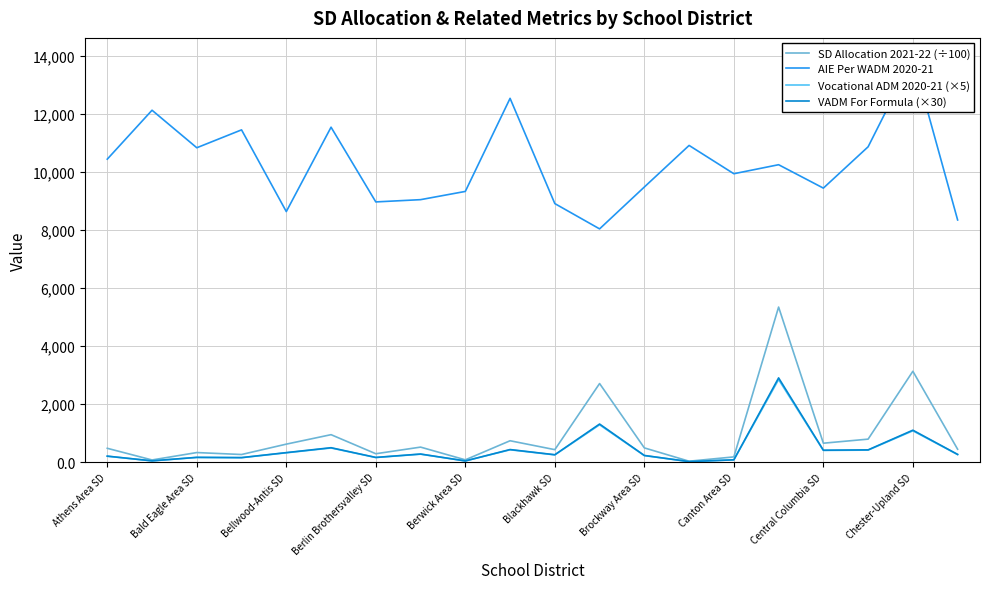

Where does the SD Allocation 2021-22 (÷100) series first go above 488?

Bellwood-Antis SD